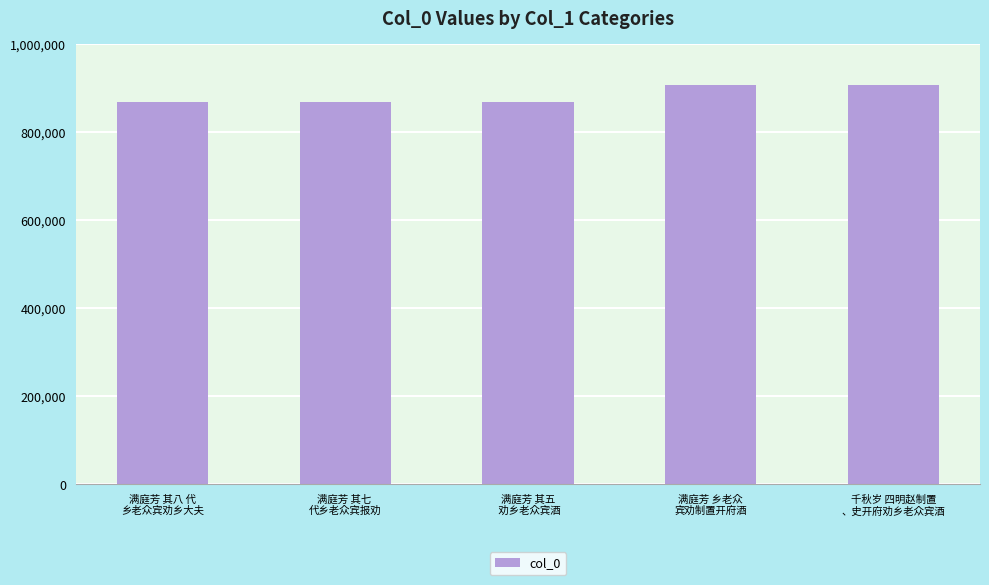

What is the label of the 4th bar from the right?

满庭芳 其七 
代乡老众宾报劝